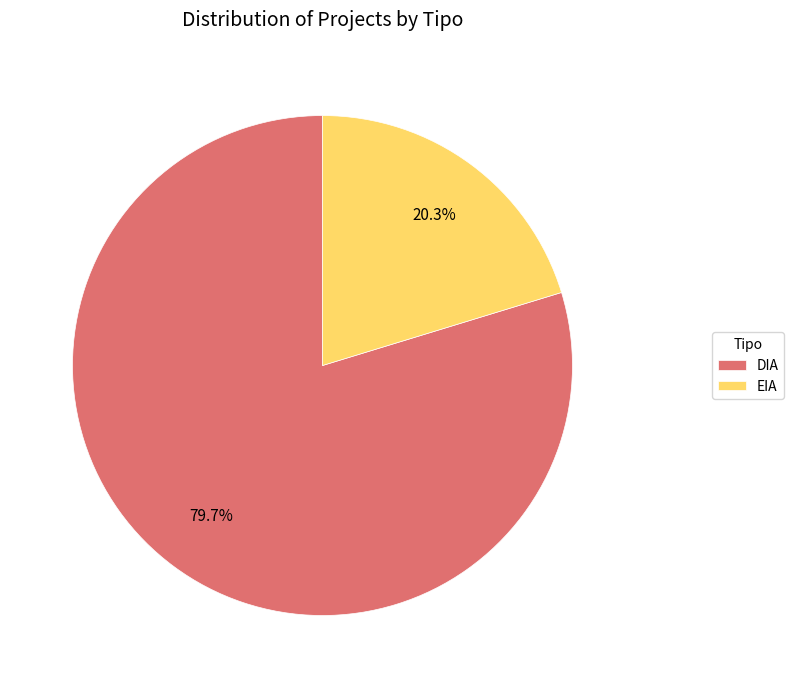

The EIA slice represents 20% of the pie. True or false?

True